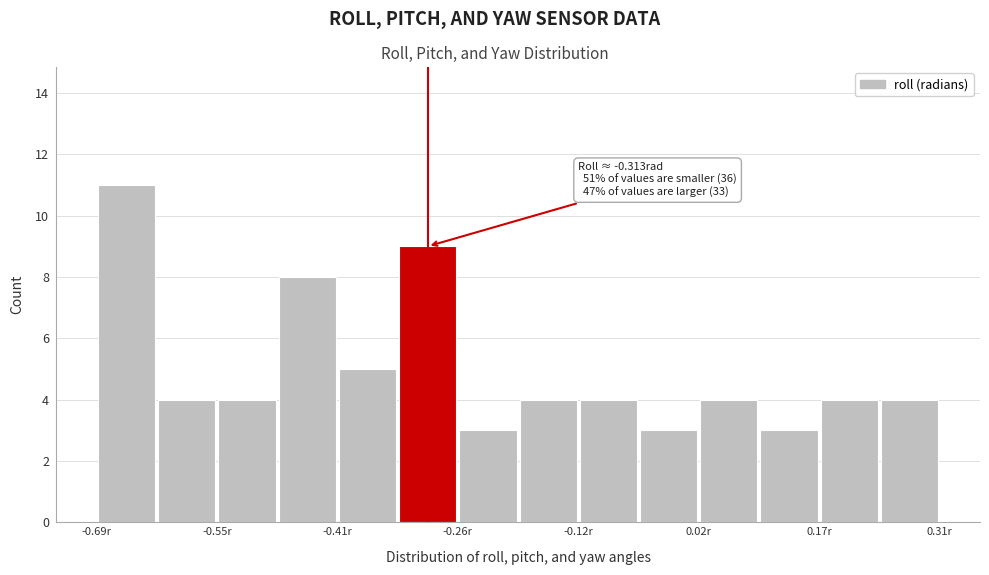

Around what value on the x-axis is the tallest bar? Give the approximate position of its centre, as read against the axis.

-0.66